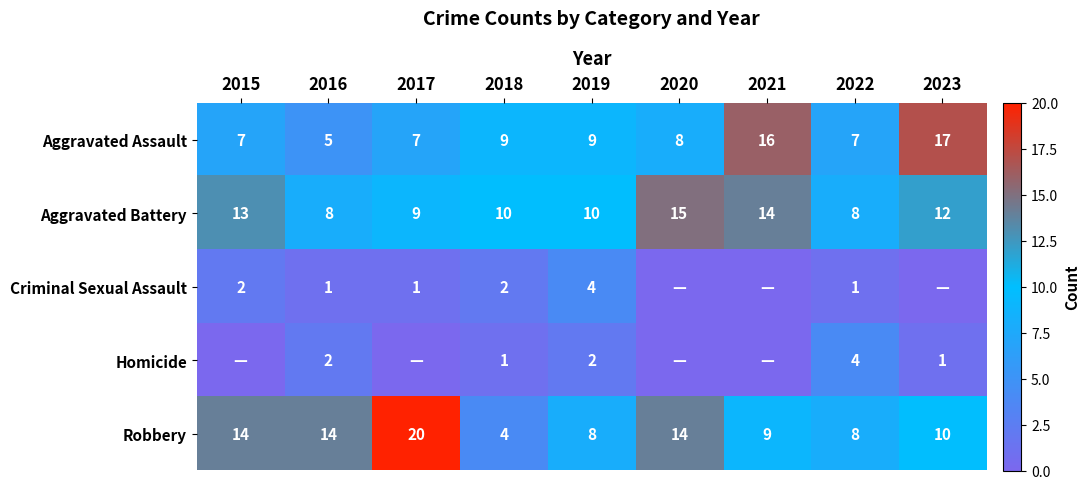

The Homicide series shows 2 at 2023. True or false?

False